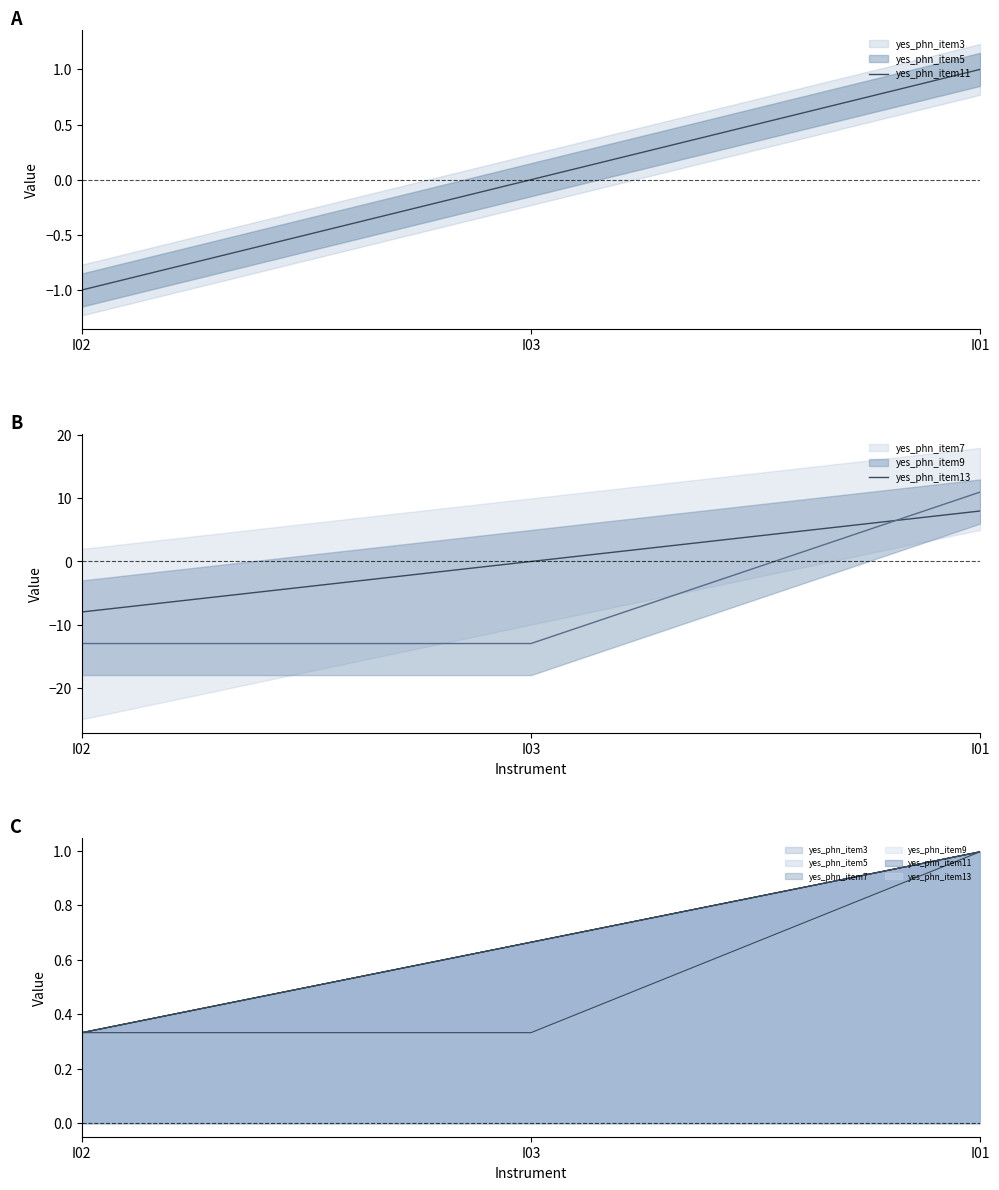

What value does the yes_phn_item11 series have at I02?

-1